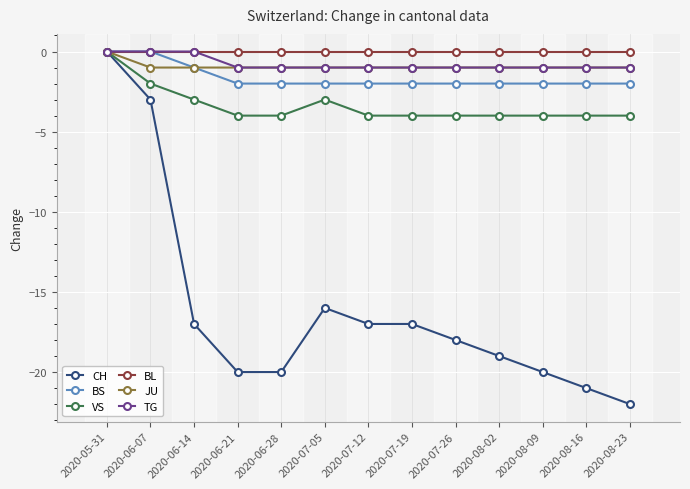

True or false: CH has a value of -7 at 2020-06-14.

False